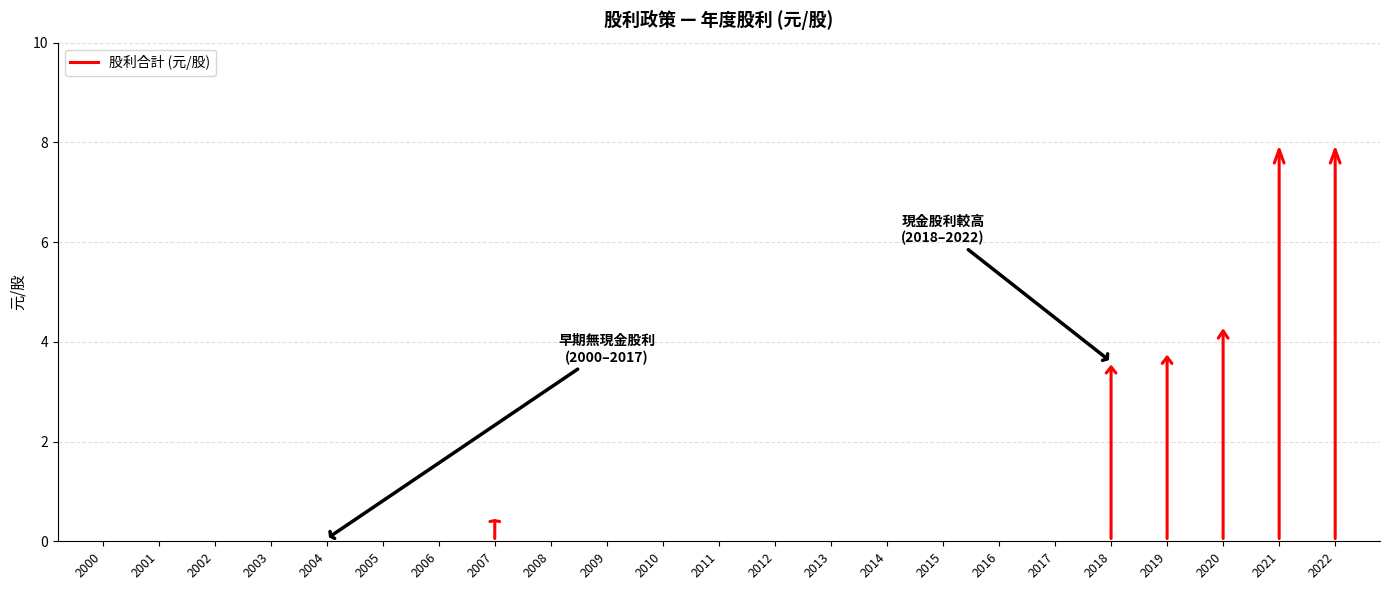

How many interior local peaks does the 現金股利 series have?

1